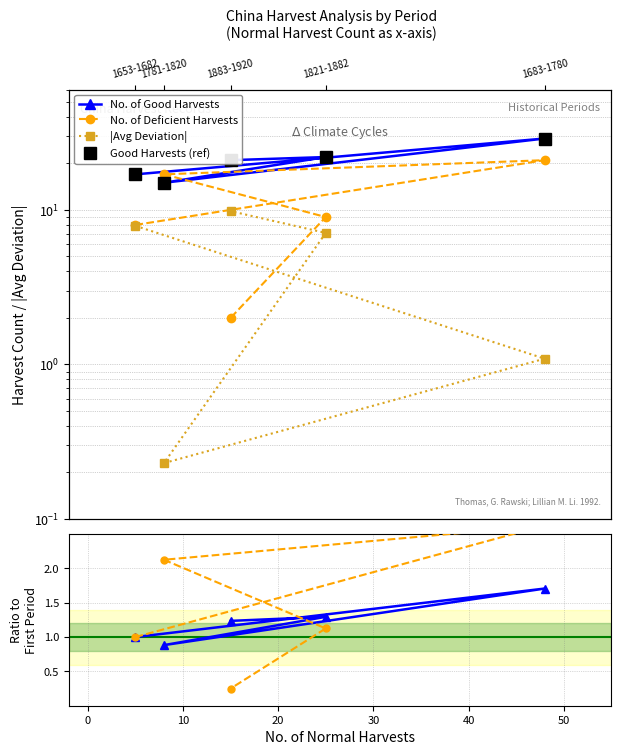

What is the difference between the Deficient / Deficient[ref] values at 1883-1920 and 1683-1780?

2.4